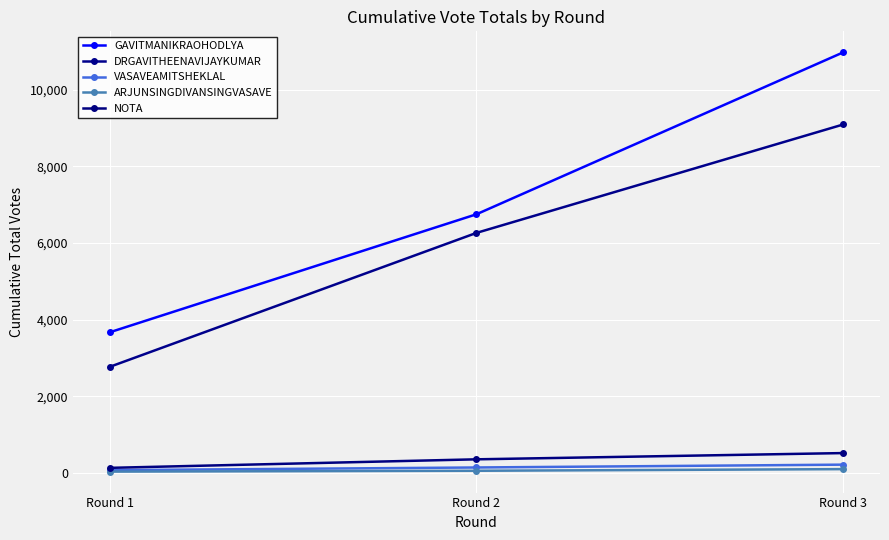

At how many categories does at least one series exceed 4885?

2